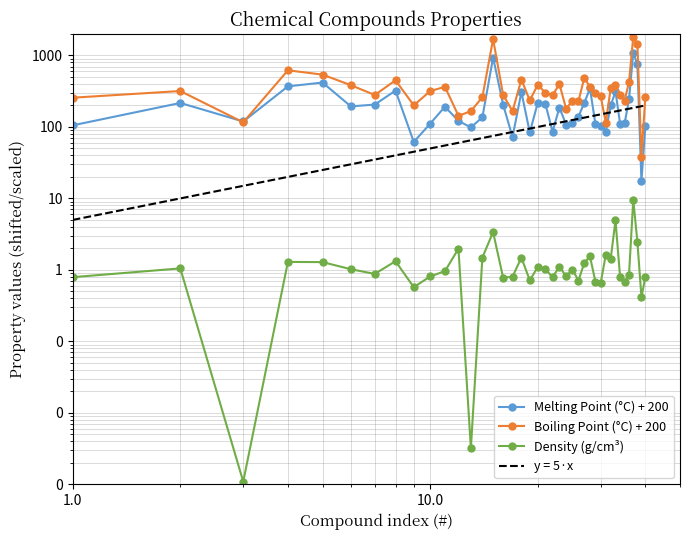

Which series has the largest total across all categories?

Boiling Point (°C) + 200